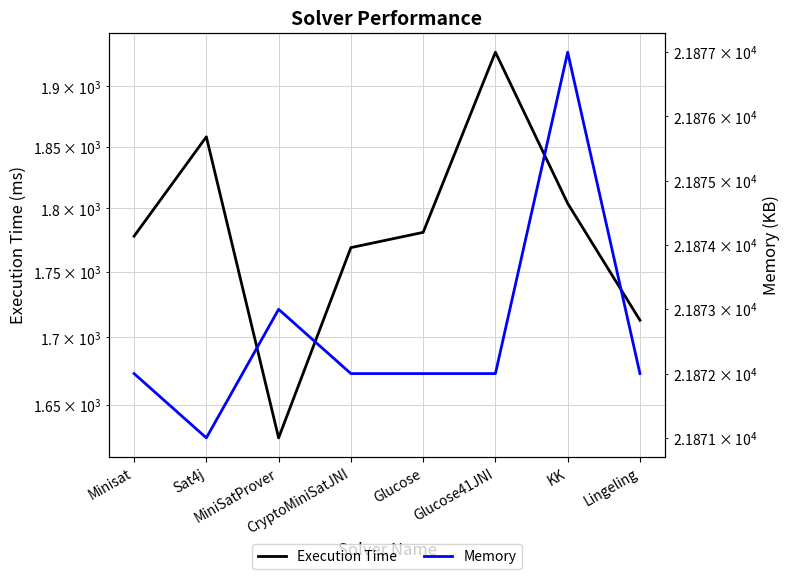

At how many categories does at least one series exceed 13008?

8